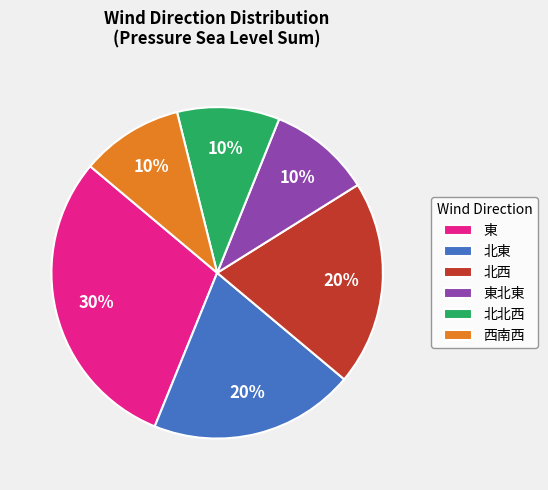

Do 東 and 北北西 together represent more than half of the pie?

No